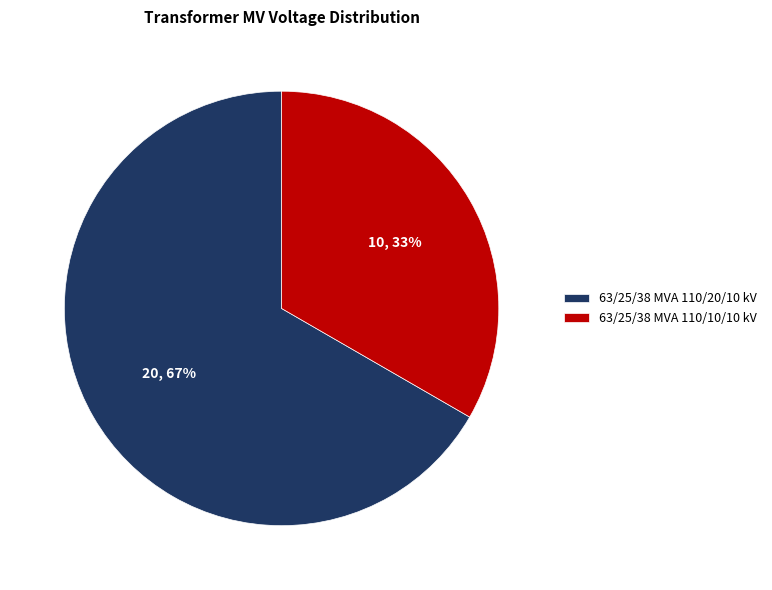

What percentage is the 63/25/38 MVA 110/20/10 kV slice, to the nearest percent?

67%